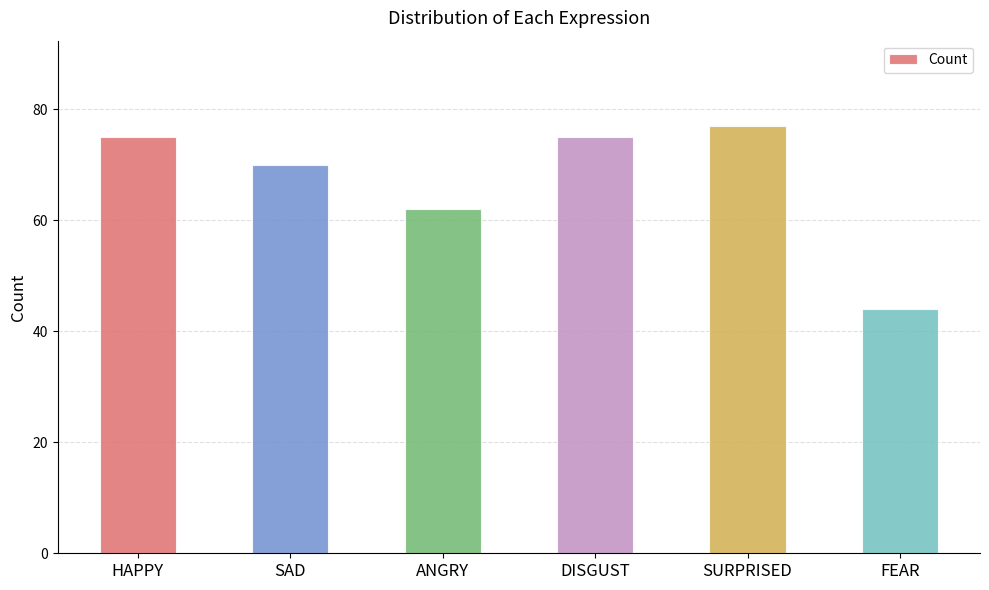

The chart shows a value of 77 at SURPRISED. True or false?

True